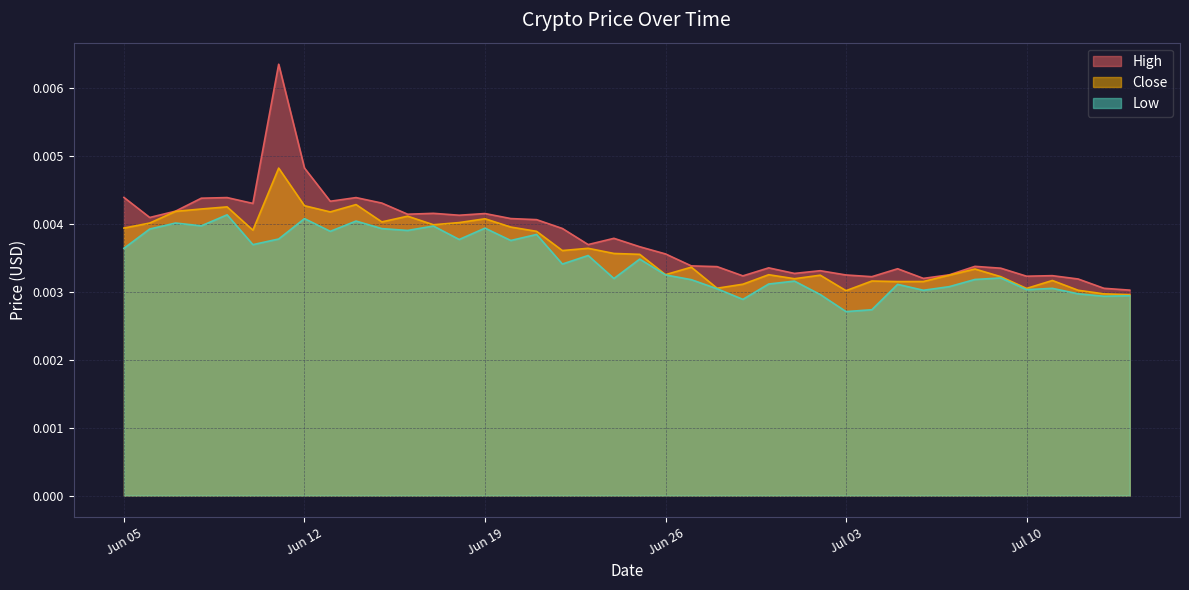

Where is High nearest to the value 0?

2018-07-14